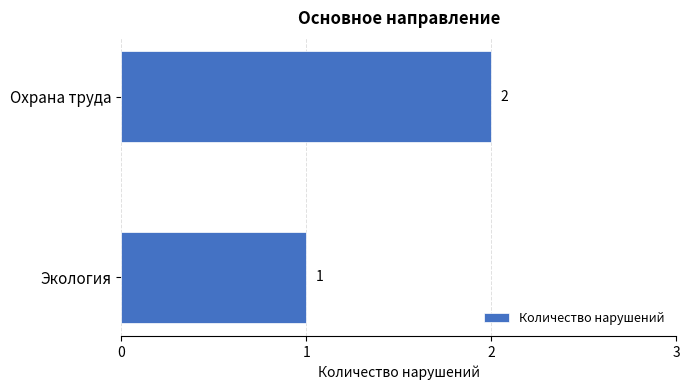

The value at Экология is 1. True or false?

True